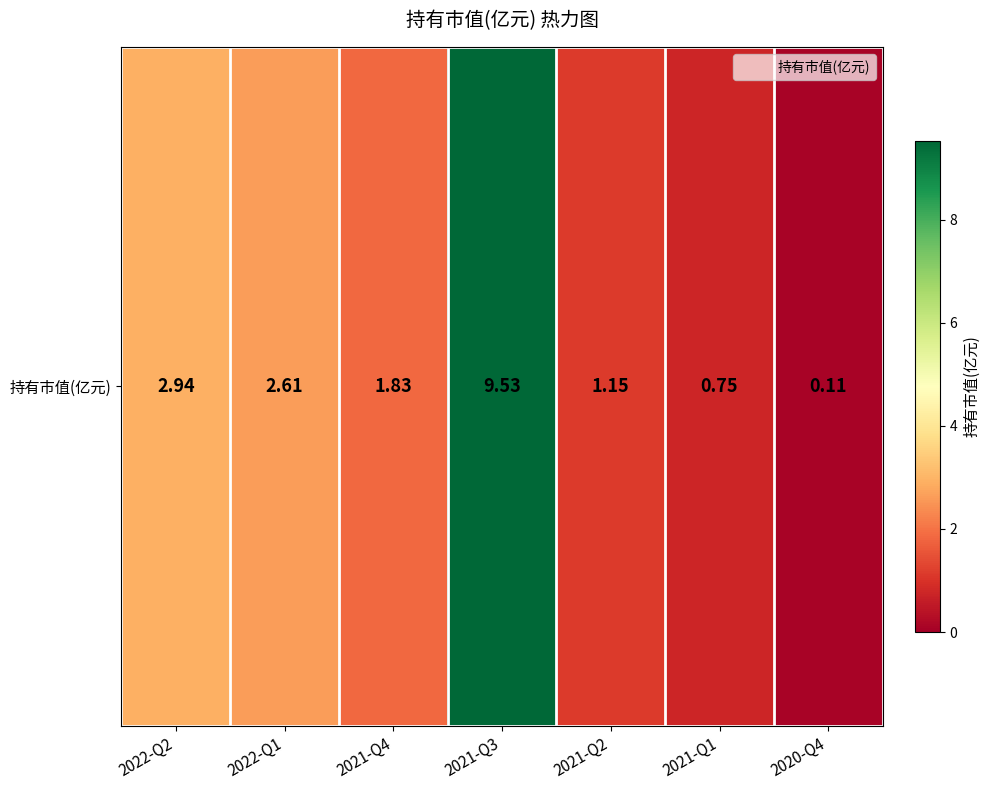

Approximately how many times larger is the value at 2021-Q4 compared to 2021-Q3?

0.2